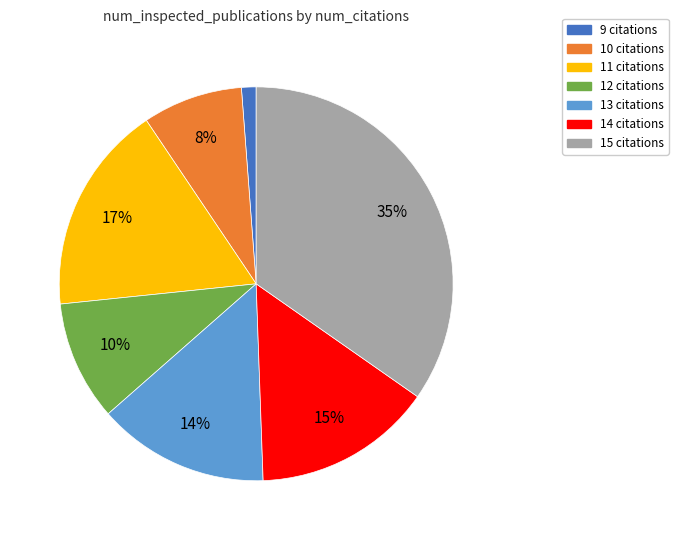

The 10 citations slice represents 8% of the pie. True or false?

True